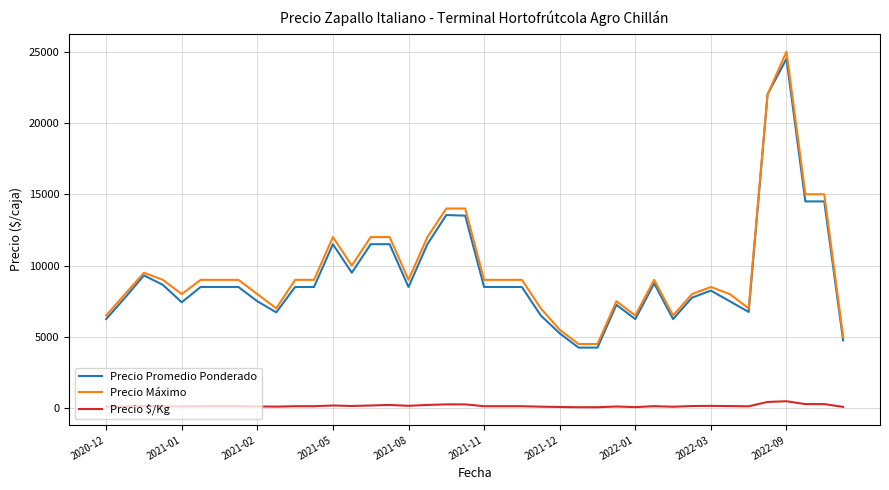

How many series are shown in this chart?

3